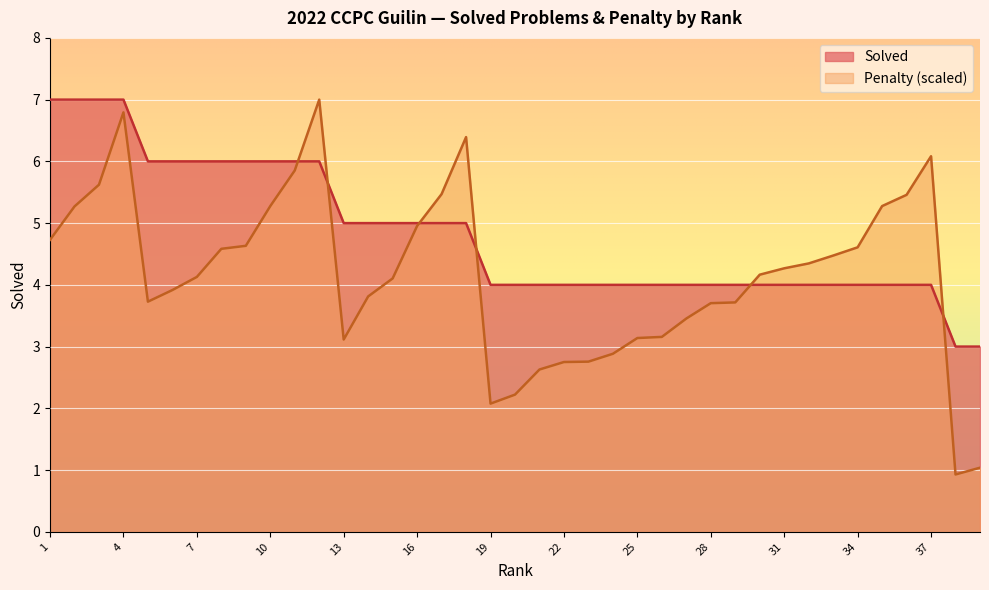

The value of Penalty at 3 is 5.6. True or false?

True